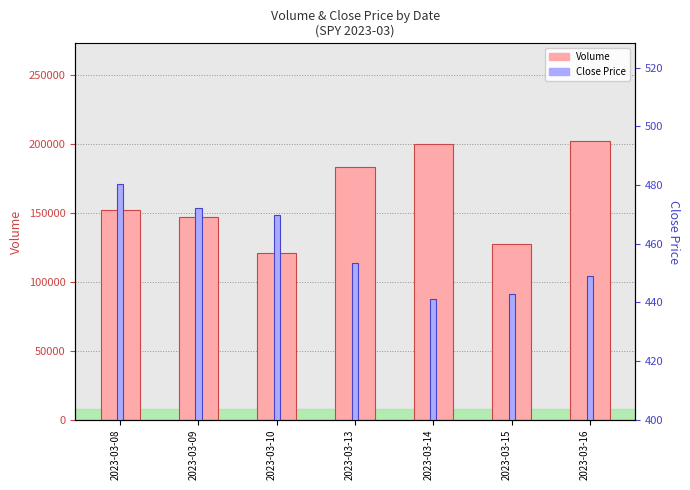

What is the difference between the Close values at 2023-03-16 and 2023-03-15?

6.0